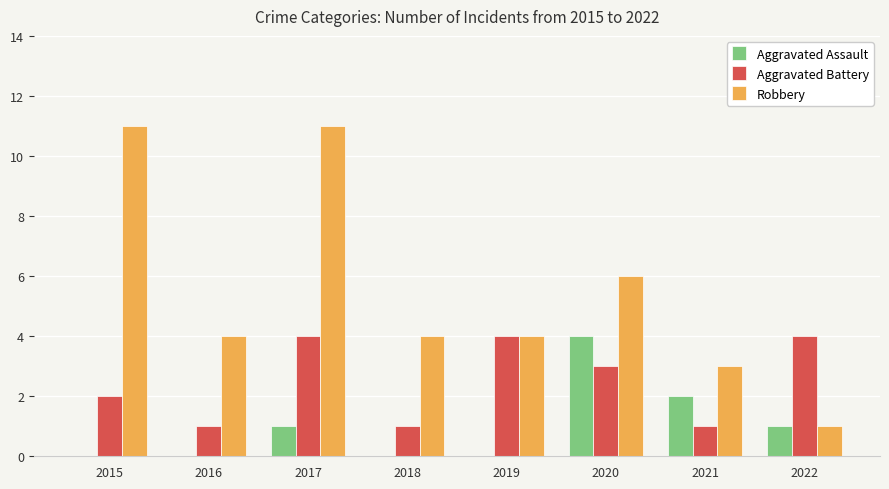

What is the sum of the Robbery values at 2020 and 2016?

10